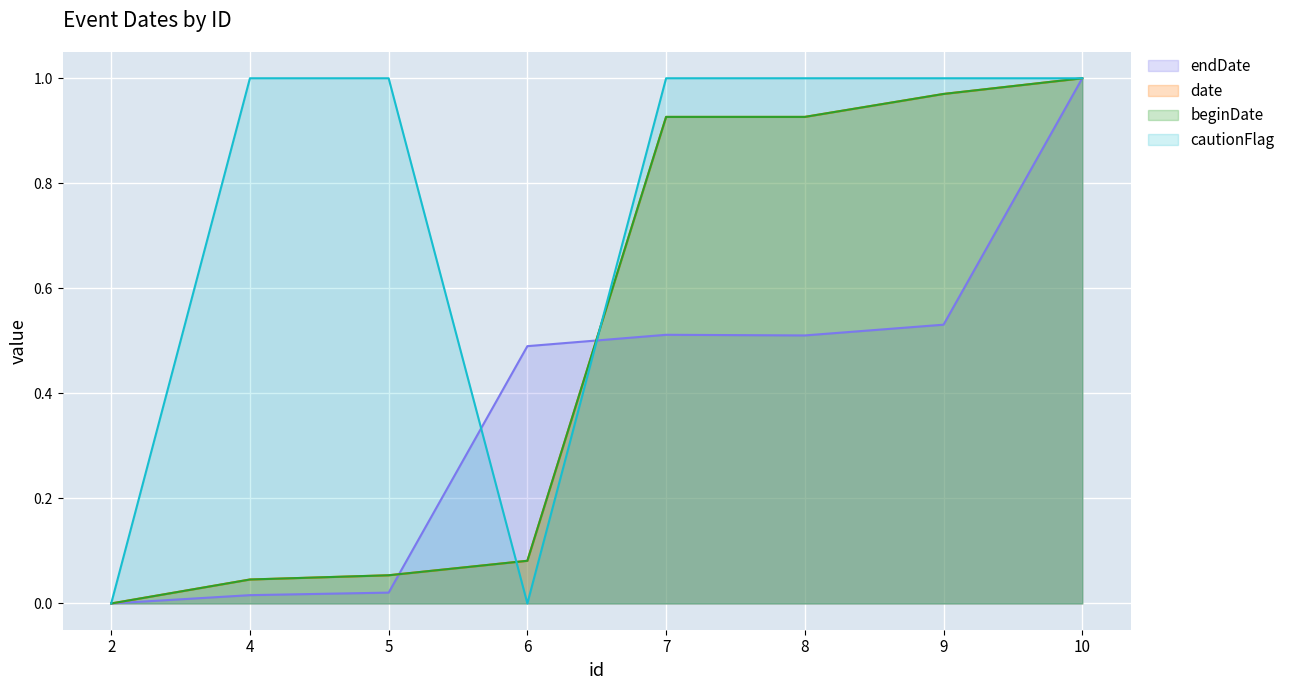

What is the spread (max minus min) of values at 5?

1.0